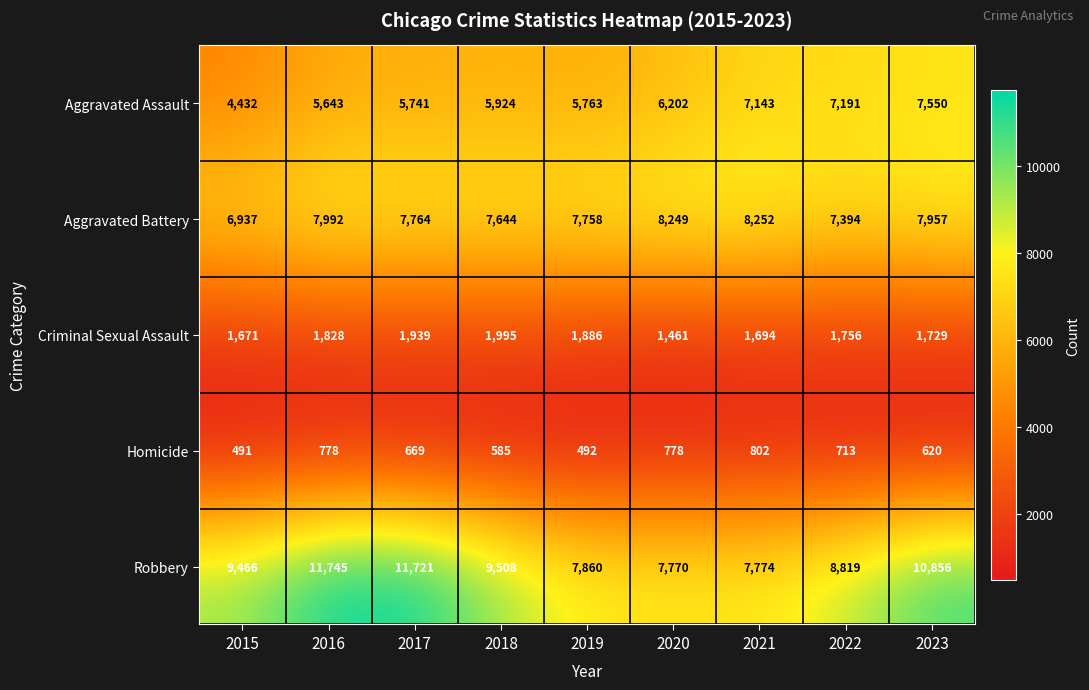

What is the highest value of the Homicide series?

802